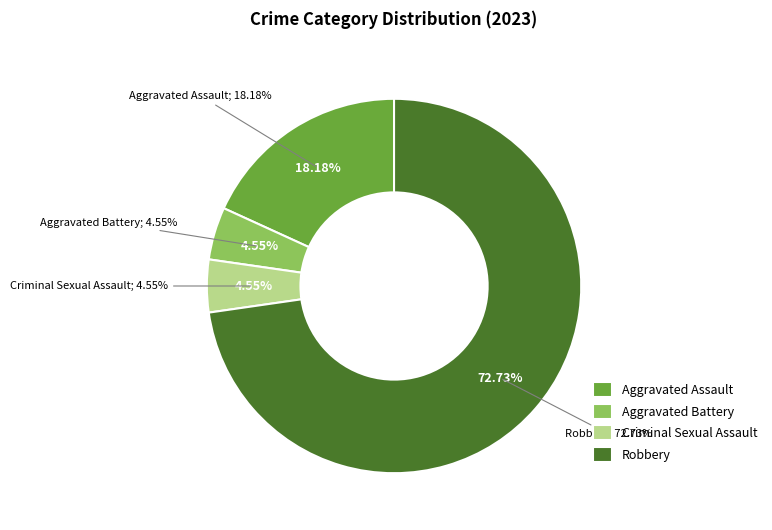

To the nearest percent, what percentage of the pie is Aggravated Battery?

5%